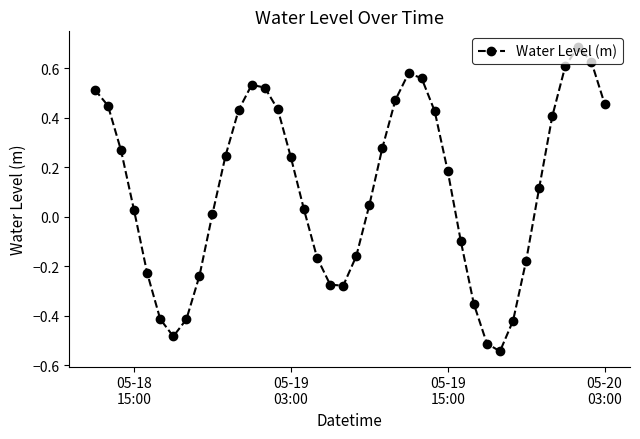

How many points are lower than both their immediate neighbors (excluding endpoints)?

3